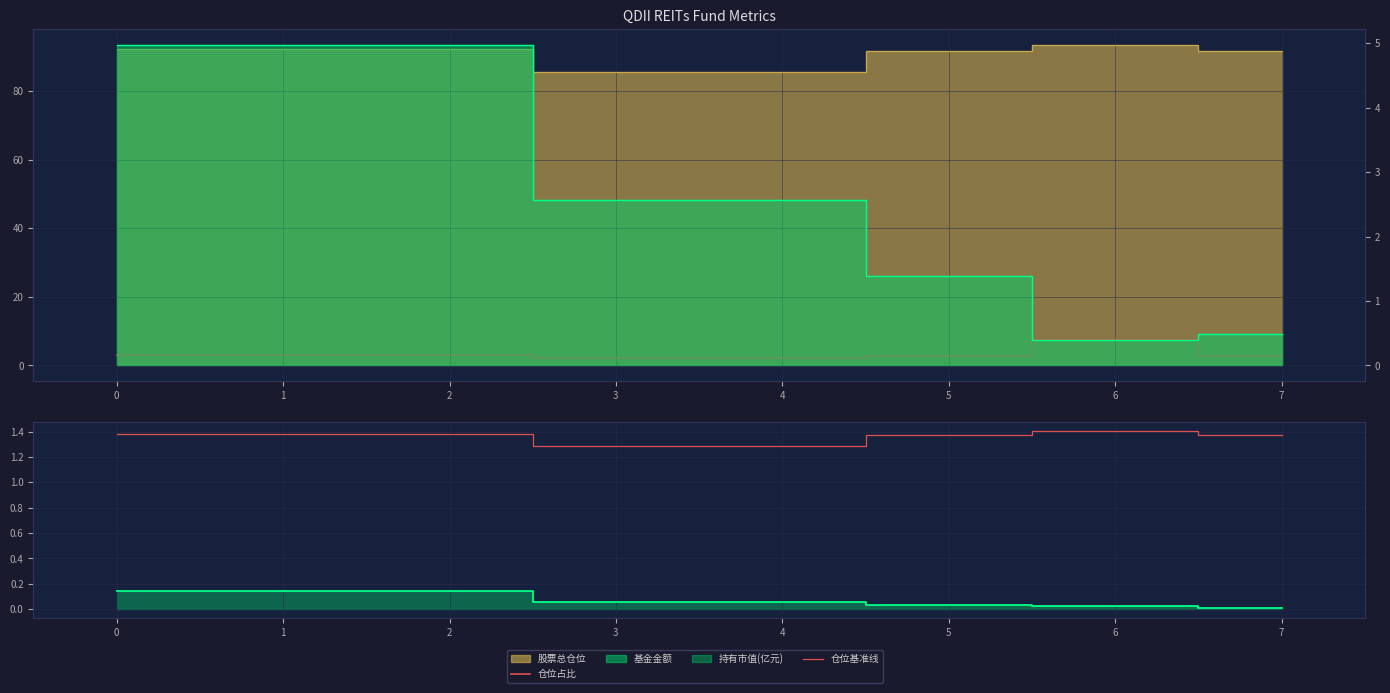

What is the average value of the 仓位基准线 series?

1.4